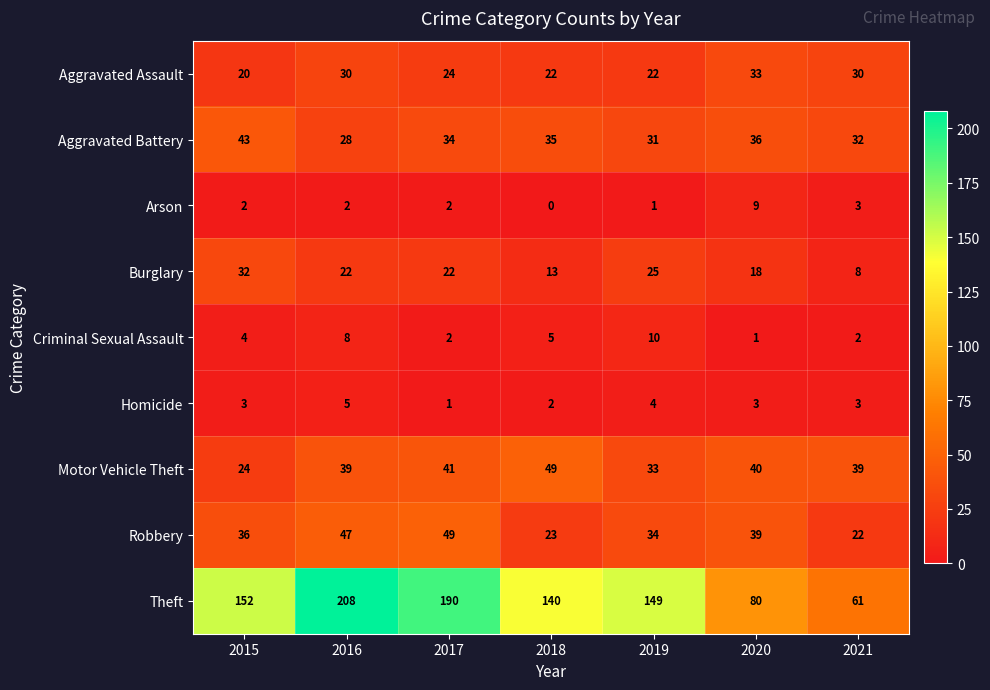

What is the total value across all series at 2018?

289